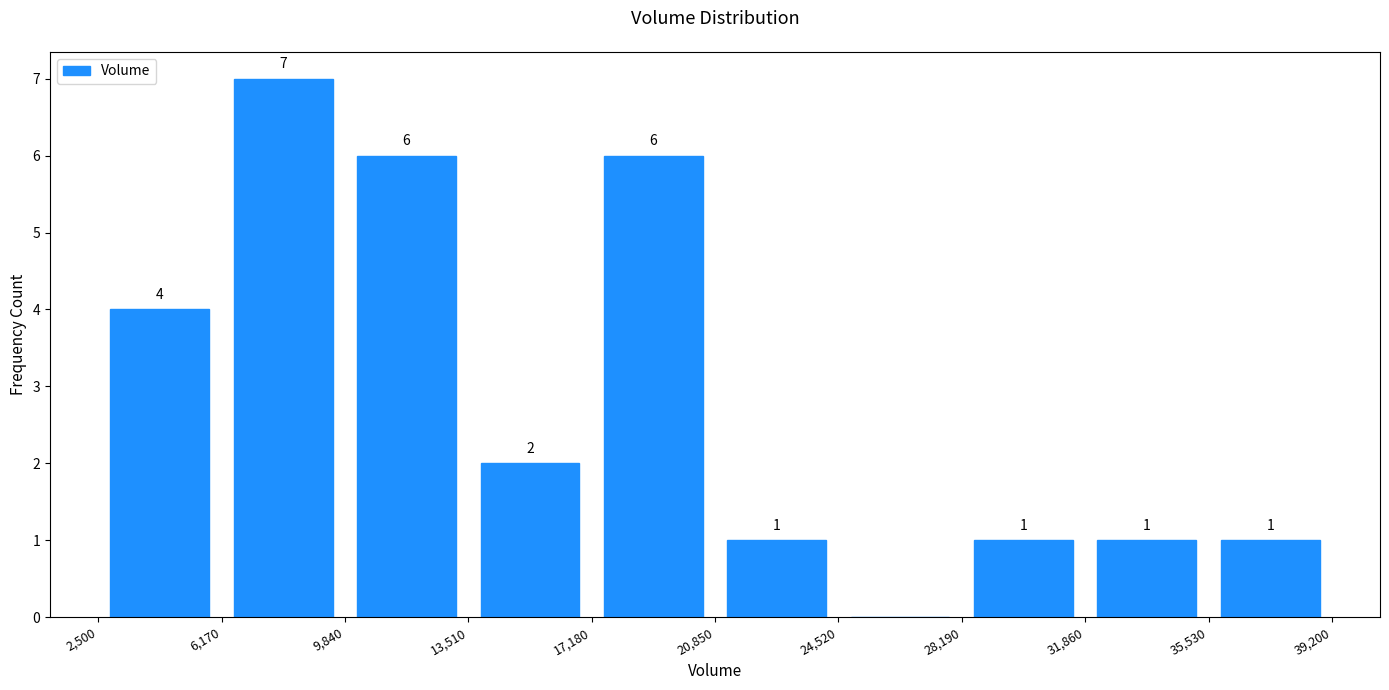

Which range on the x-axis has the tallest bar?

6,170 to 9,840